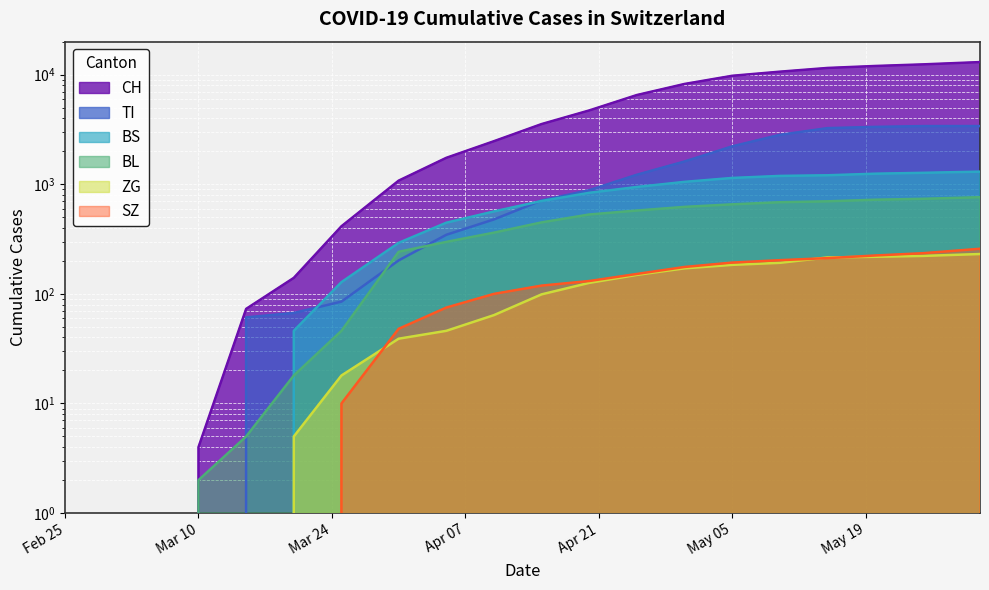

Reading right to left, what are all the values shown in this chart?

CH: 13027	12414	12003	11516	10650	9769	8228	6522	4718	3543	2472	1743	1079	414	140	73	4	0	0	0
TI: 3396	3394	3339	3253	2826	2218	1614	1222	883	712	478	346	202	85	67	61	0	0	0	0
BS: 1304	1272	1249	1208	1192	1142	1052	945	836	704	565	446	292	128	46	0	0	0	0	0
BL: 762	737	723	699	686	656	622	576	530	449	362	298	242	46	18	5	2	0	0	0
ZG: 231	222	218	215	192	184	171	149	126	99	64	46	39	18	5	0	0	0	0	0
SZ: 258	235	224	212	203	193	176	152	131	119	100	75	48	10	0	0	0	0	0	0